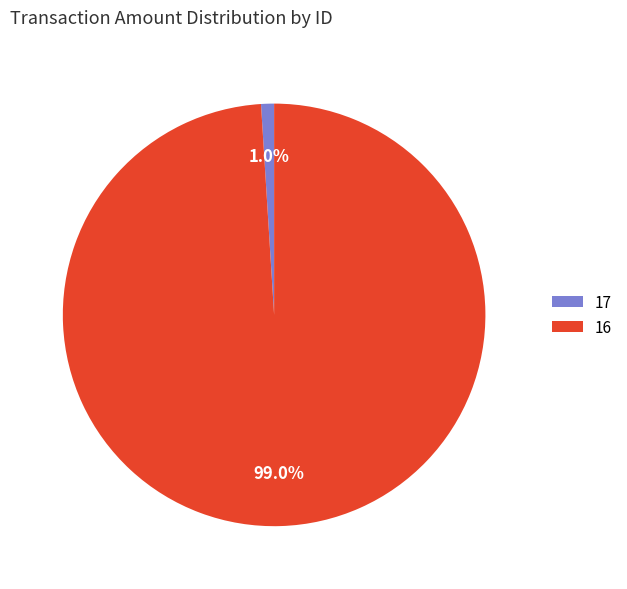

Between 17 and 16, which is larger?

16